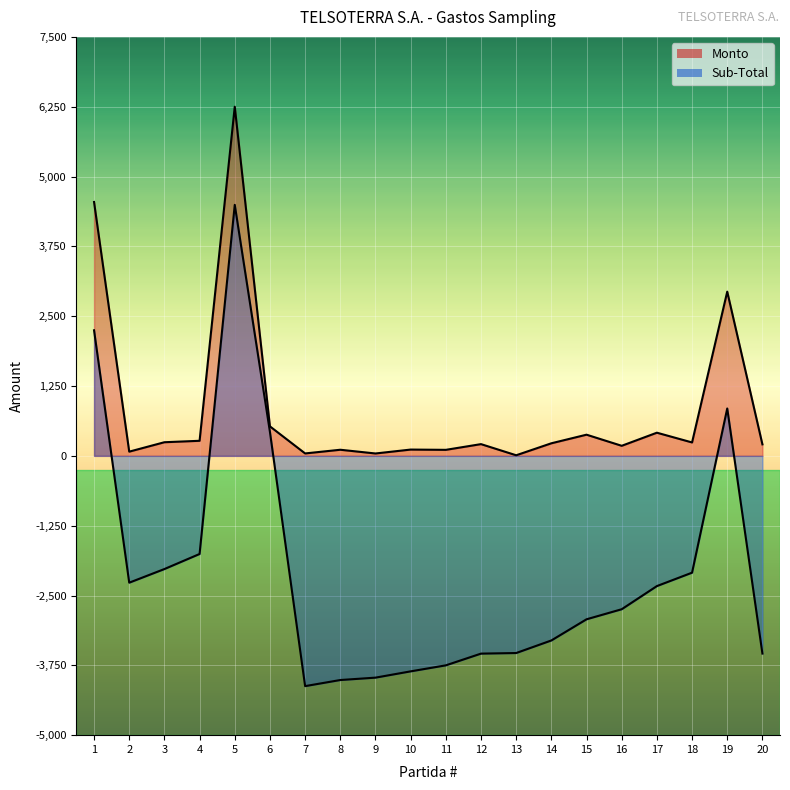

True or false: Monto_line has a value of 43.3 at 7.

True